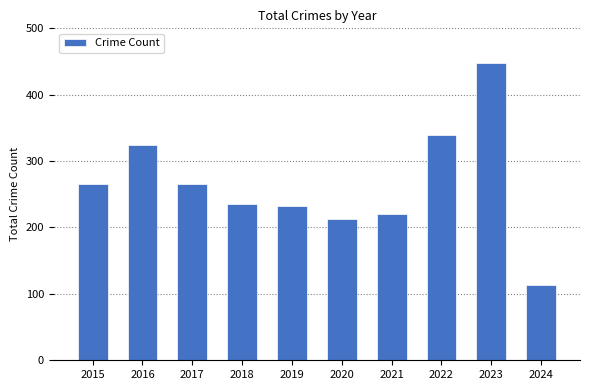

Are the bars grouped side by side (vs. stacked)?

No